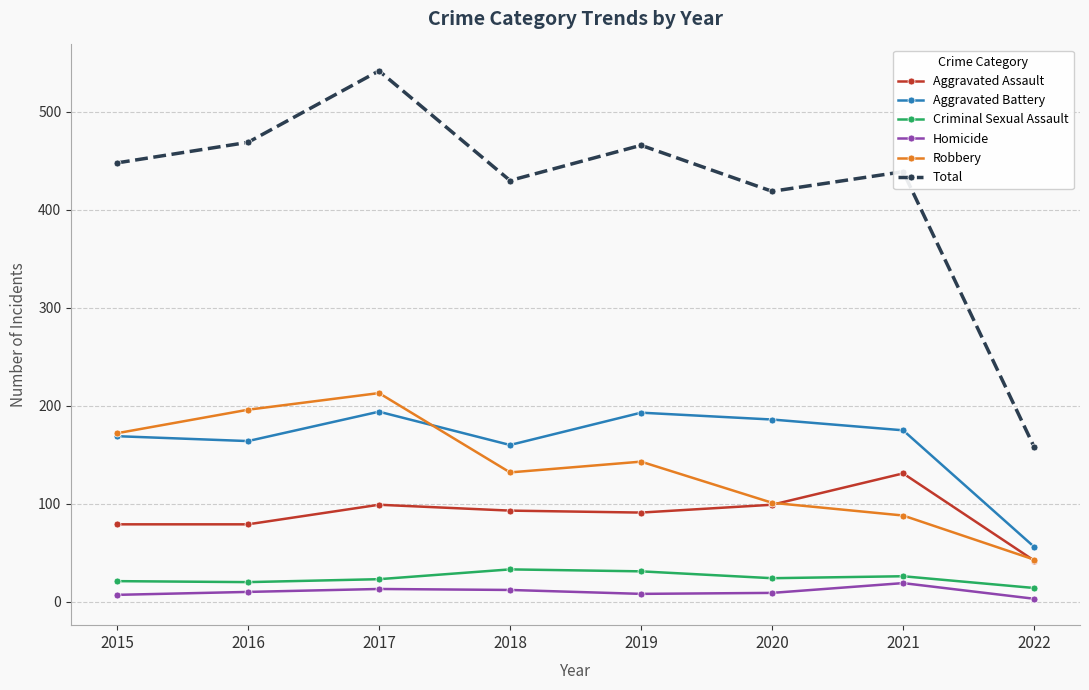

The Aggravated Battery series shows 275 at 2021. True or false?

False